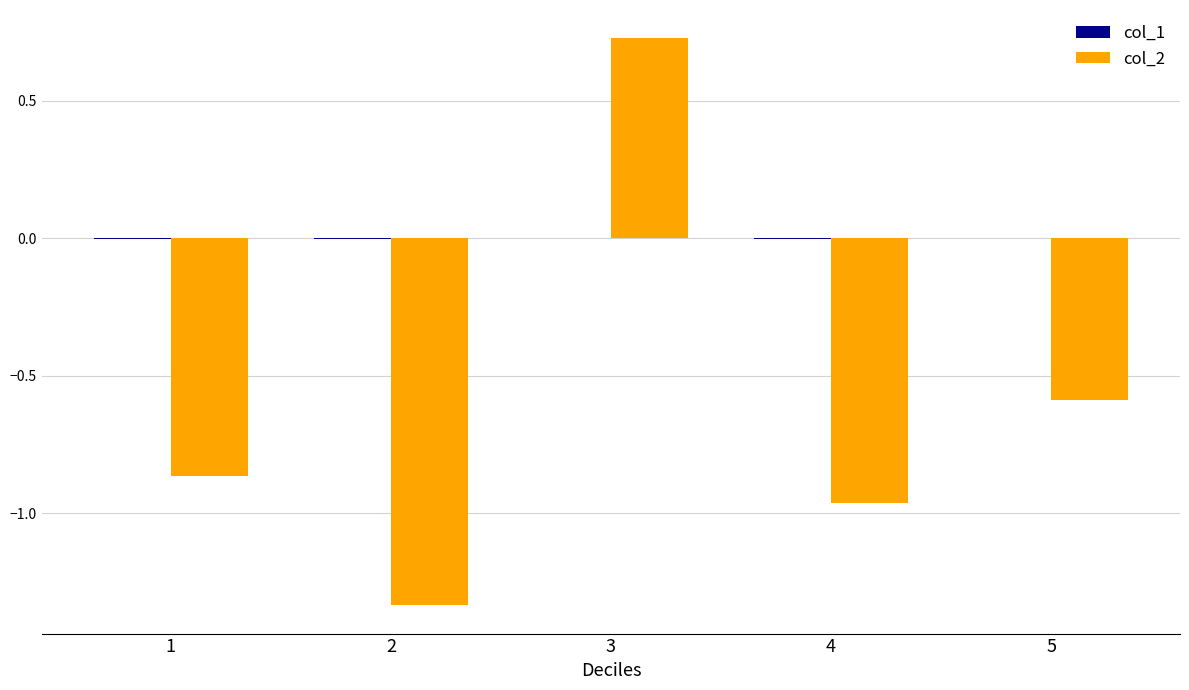

At which category does the chart reach its peak across all series?

3